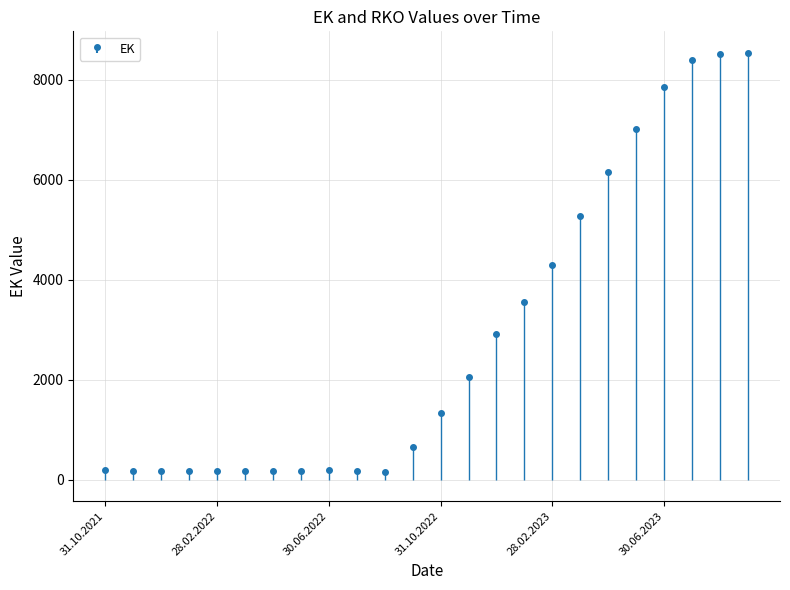

What is the difference between the maximum and minimum values?

8387